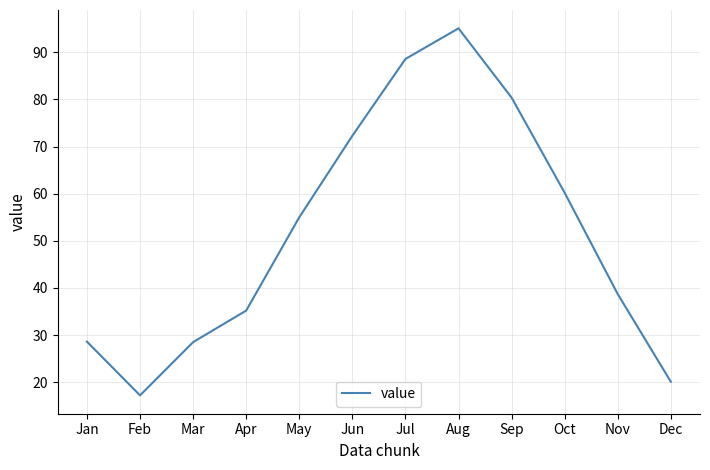

What is the sum of the values at Sep and May?

135.4